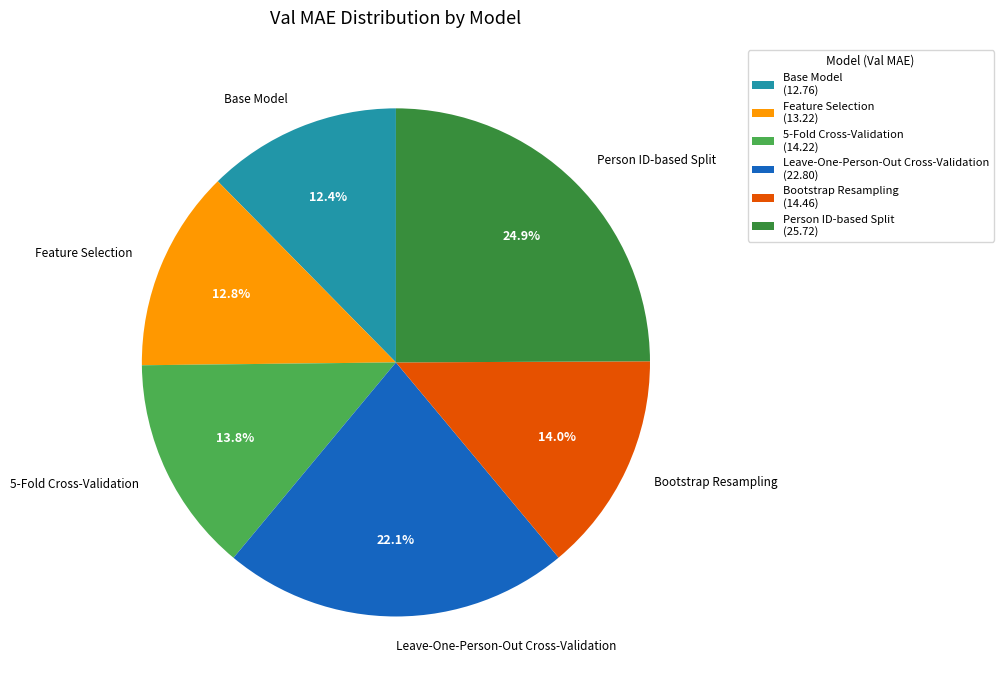

Count the number of slices in the pie.

6